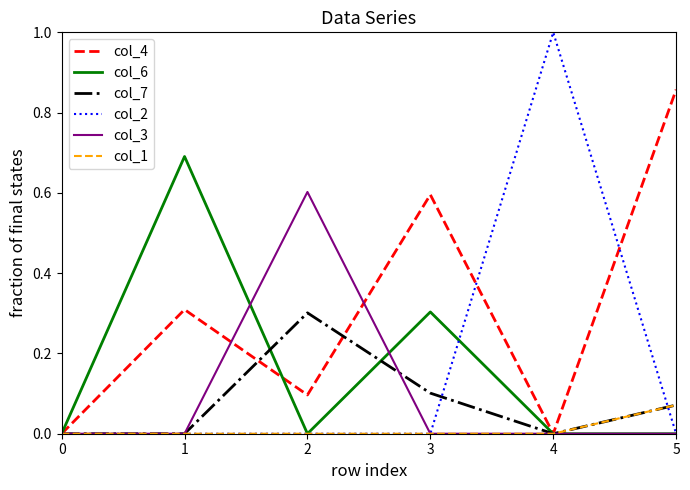

The col_3 series shows 0.4 at 5. True or false?

False